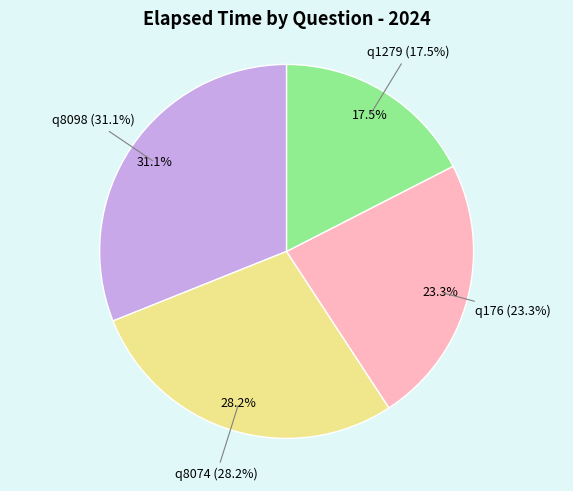

Is it true that q1279 is 25% of the pie?

False